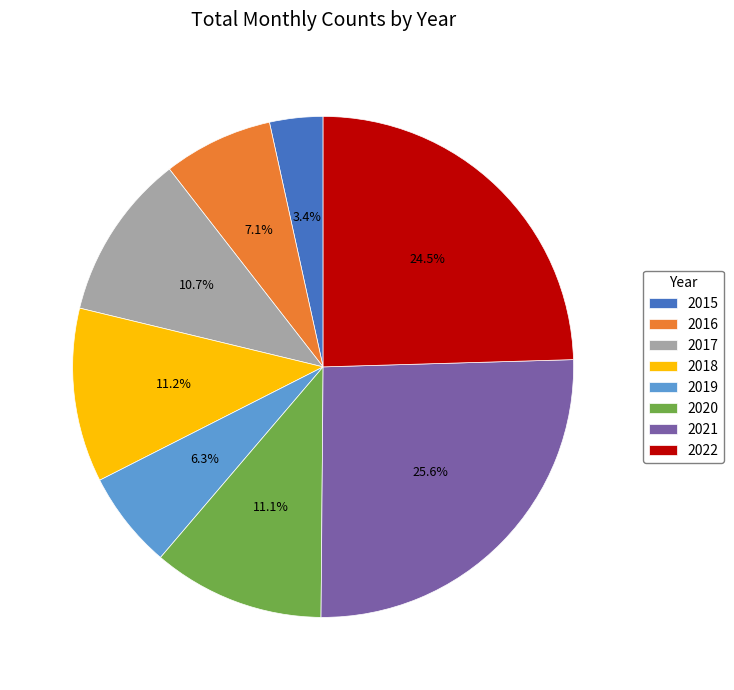

What is the ratio of the value at 2018 to the value at 2020?

1.0